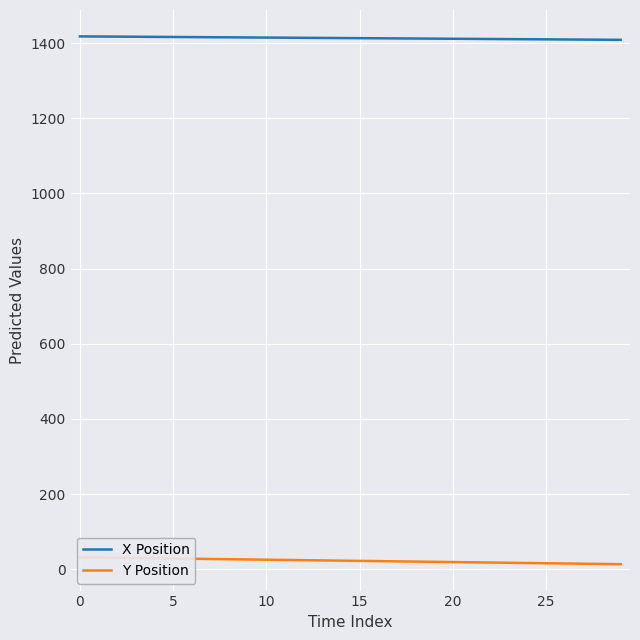

Between 8 and 13, which is larger?

8